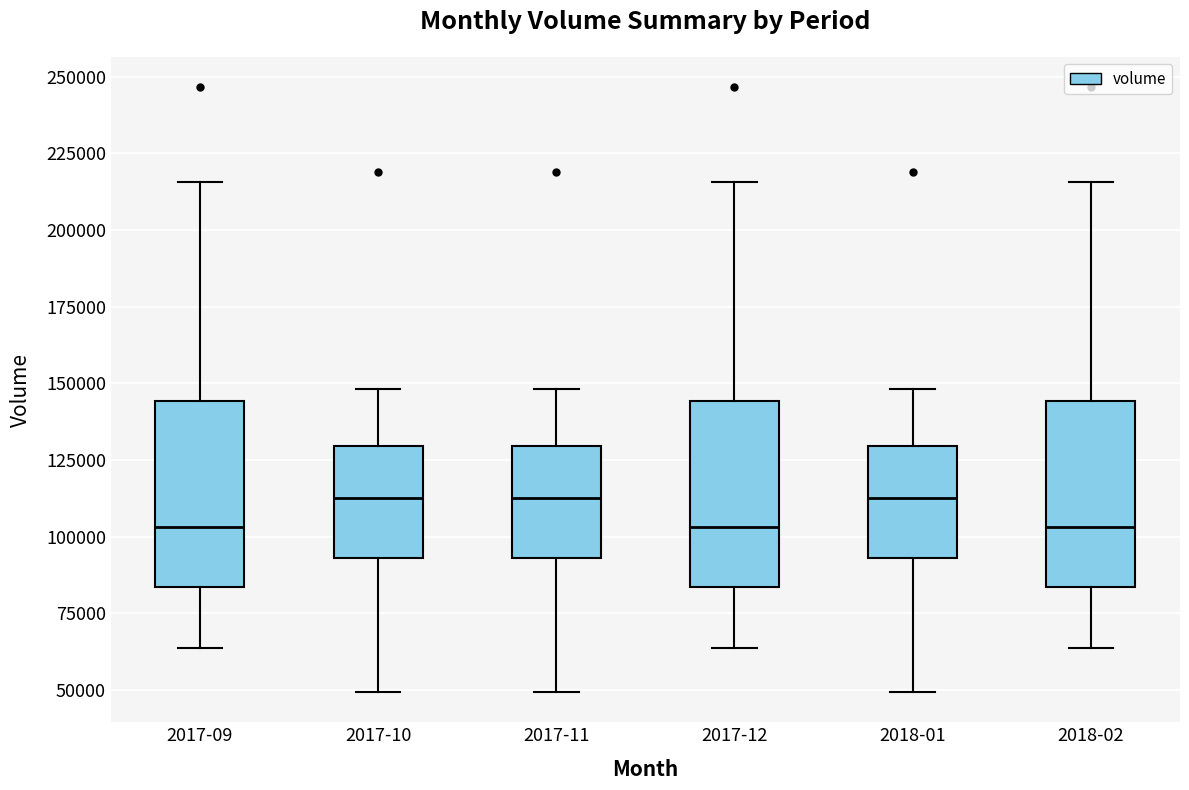

Reading left to right, read every box against the y-axis: the position of its median line, the range the box covers, and the ends of its whiskers. The values are not printed on the chart, so give them approximately, as read against the axis.

2017-09: median 105000, box 85000 to 145000, whiskers 65000 to 215000
2017-10: median 115000, box 95000 to 130000, whiskers 50000 to 150000
2017-11: median 115000, box 95000 to 130000, whiskers 50000 to 150000
2017-12: median 105000, box 85000 to 145000, whiskers 65000 to 215000
2018-01: median 115000, box 95000 to 130000, whiskers 50000 to 150000
2018-02: median 105000, box 85000 to 145000, whiskers 65000 to 215000